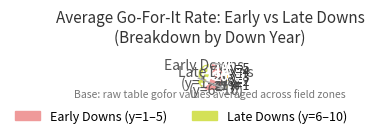

Which slice is the largest?

y=1